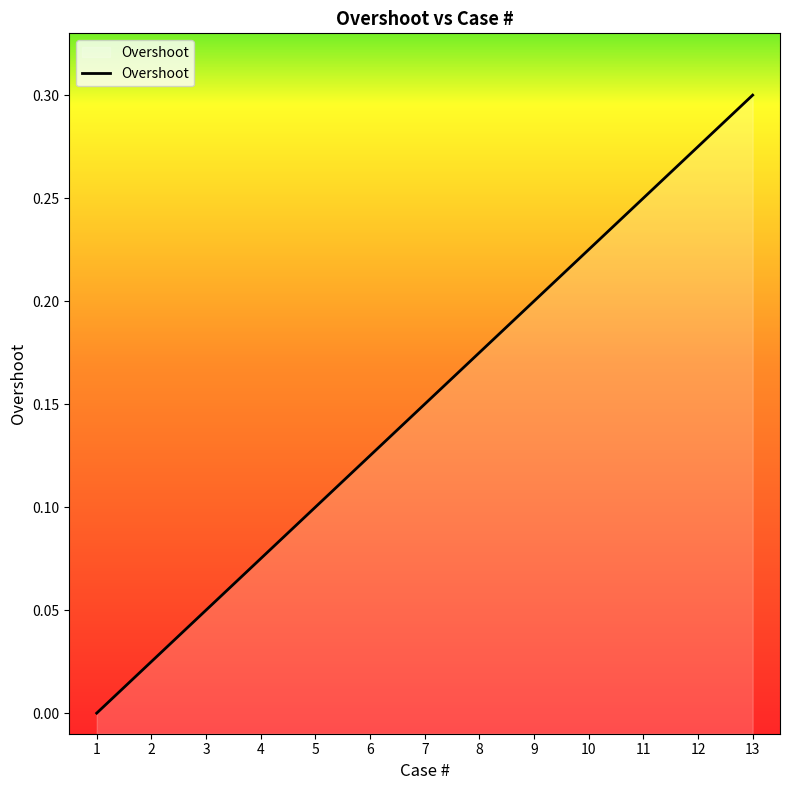

How many values are above zero?

12